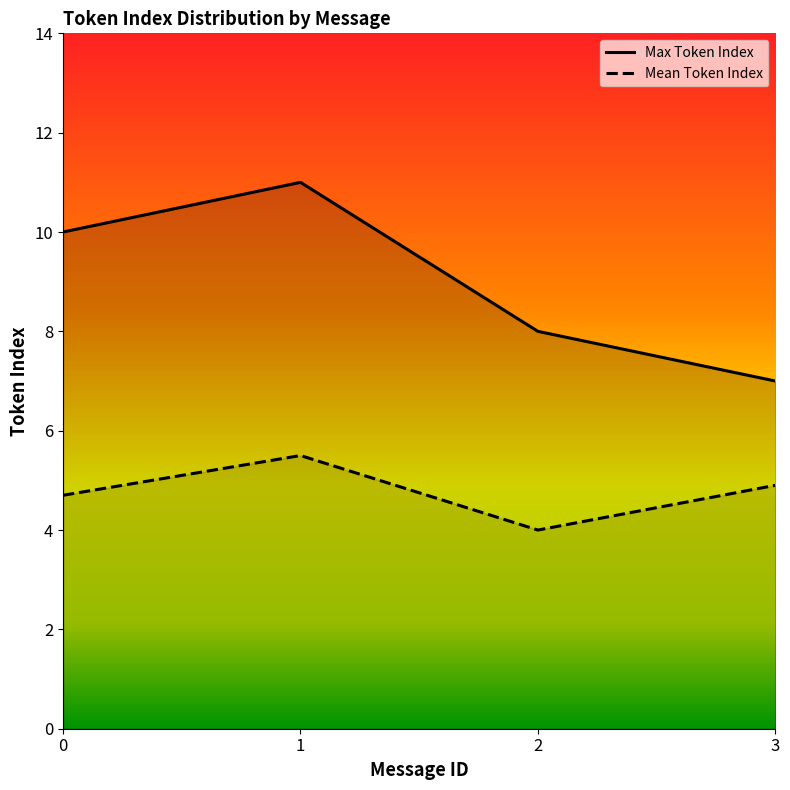

What is the total value across all series at 1?

16.5